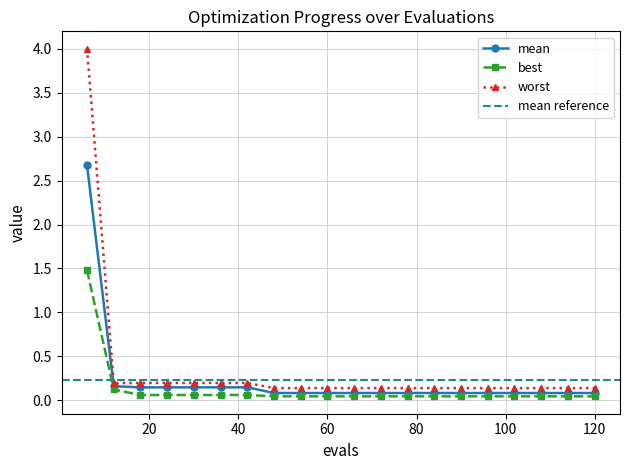

Reading left to right, what are all the values shown in this chart?

mean: 6=2.7	12=0.2	18=0.1	24=0.1	30=0.1	36=0.1	42=0.1	48=0.1	54=0.1	60=0.1	66=0.1	72=0.1	78=0.1	84=0.1	90=0.1	96=0.1	102=0.1	108=0.1	114=0.1	120=0.1
best: 6=1.5	12=0.1	18=0.1	24=0.1	30=0.1	36=0.1	42=0.1	48=0.0	54=0.0	60=0.0	66=0.0	72=0.0	78=0.0	84=0.0	90=0.0	96=0.0	102=0.0	108=0.0	114=0.0	120=0.0
worst: 6=4.0	12=0.2	18=0.2	24=0.2	30=0.2	36=0.2	42=0.2	48=0.1	54=0.1	60=0.1	66=0.1	72=0.1	78=0.1	84=0.1	90=0.1	96=0.1	102=0.1	108=0.1	114=0.1	120=0.1